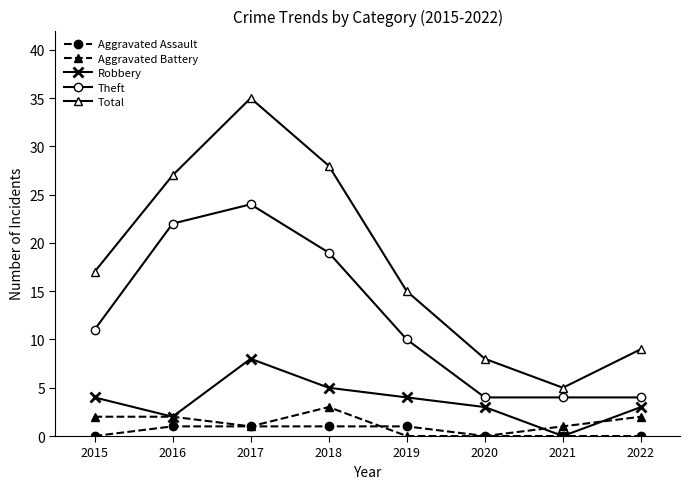

What is the greatest value displayed?

35